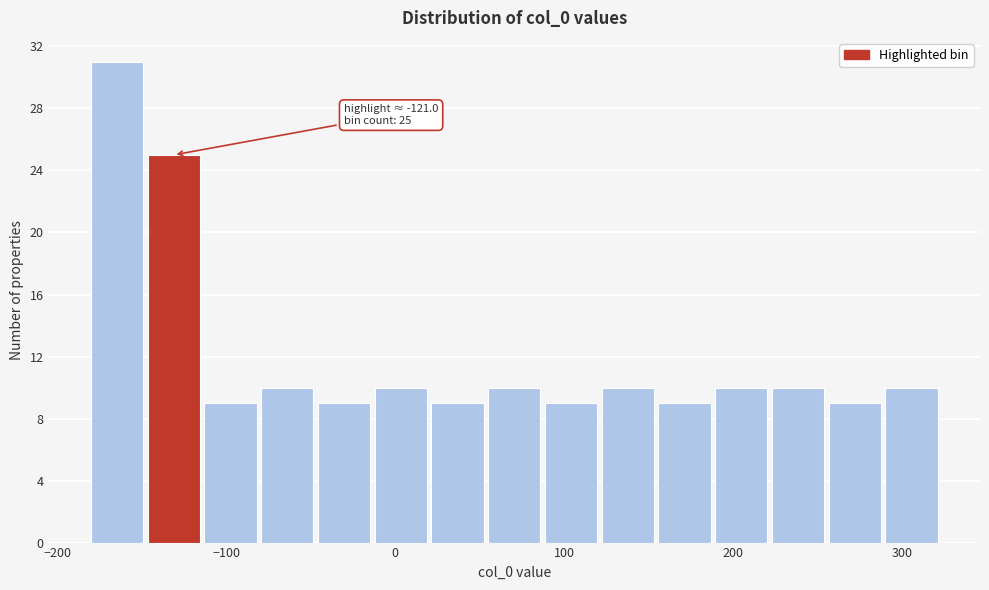

Read against the x-axis, roughly where is the centre of the tallest bar?

-160